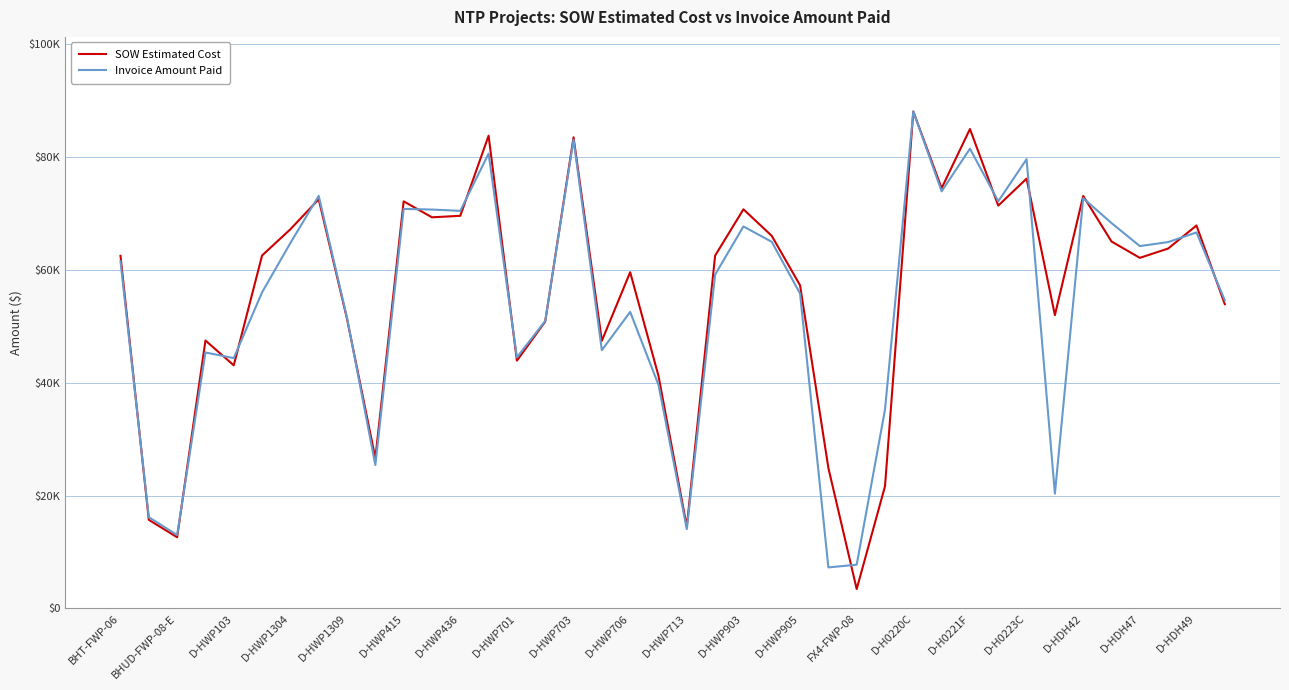

Is this an area chart (filled region under the line)?

No